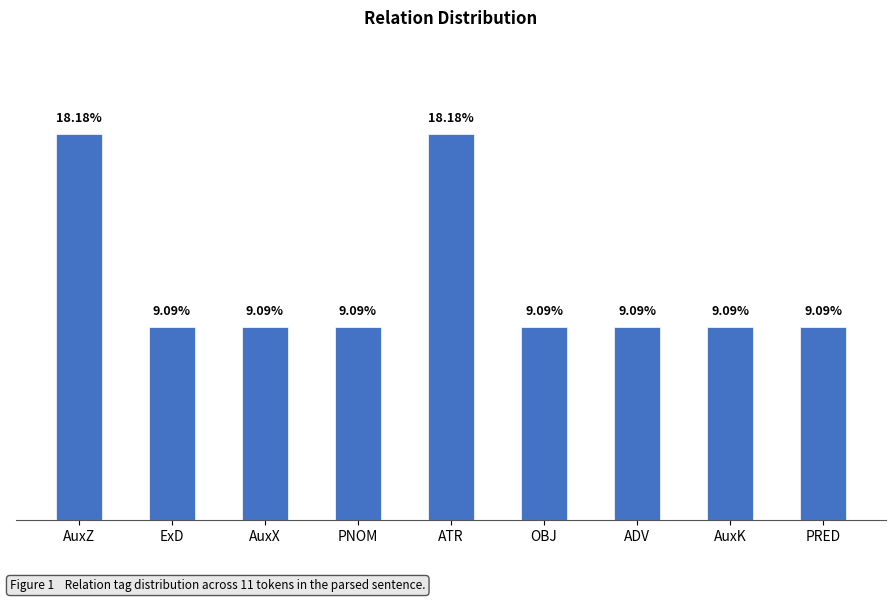

What is the greatest value displayed?

2